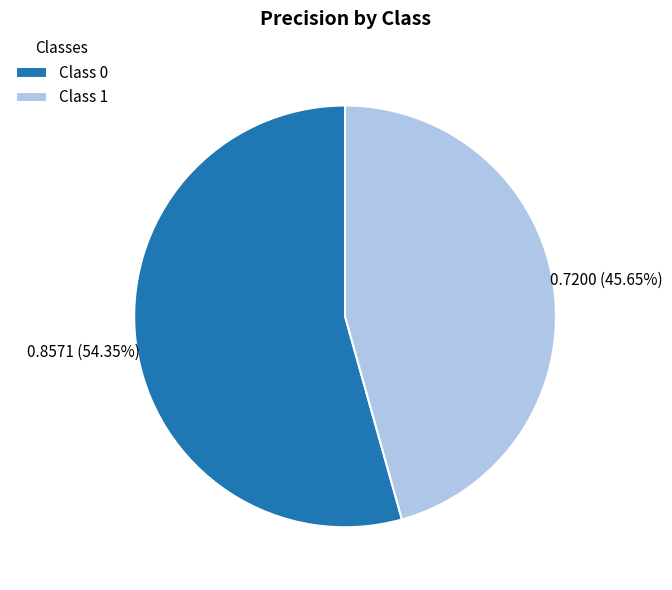

Count the number of slices in the pie.

2